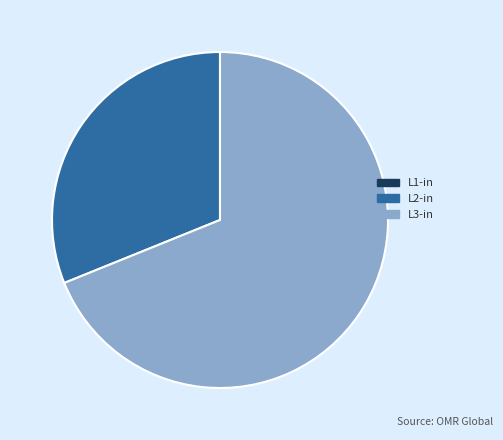

Is the sum of L3-in and L2-in greater than half?

Yes